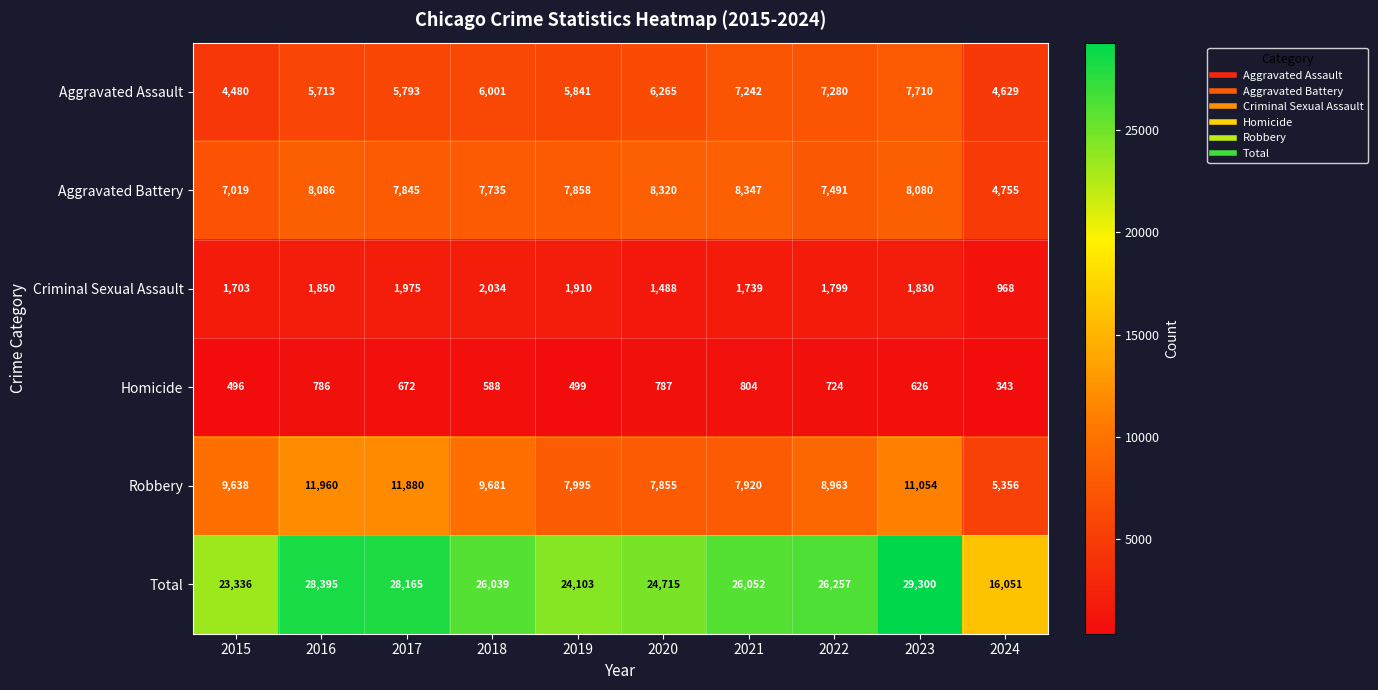

Which series has the widest spread of values?

Total